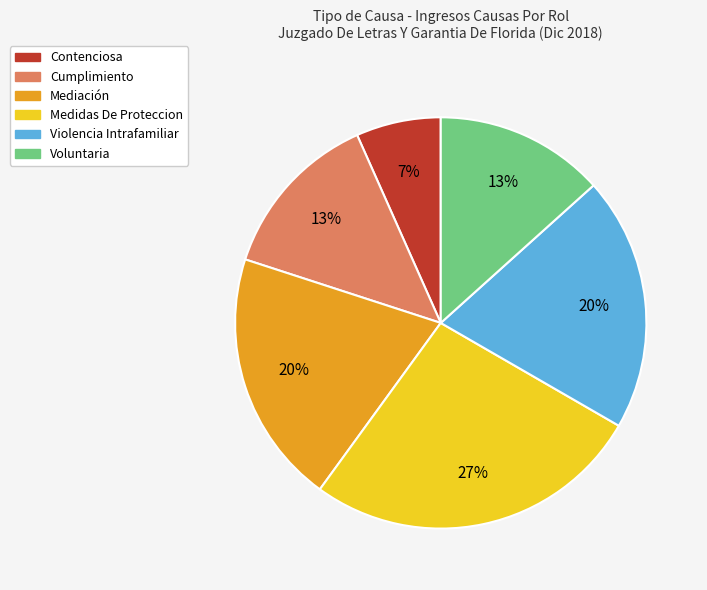

Do Violencia Intrafamiliar and Contenciosa together represent more than half of the pie?

No